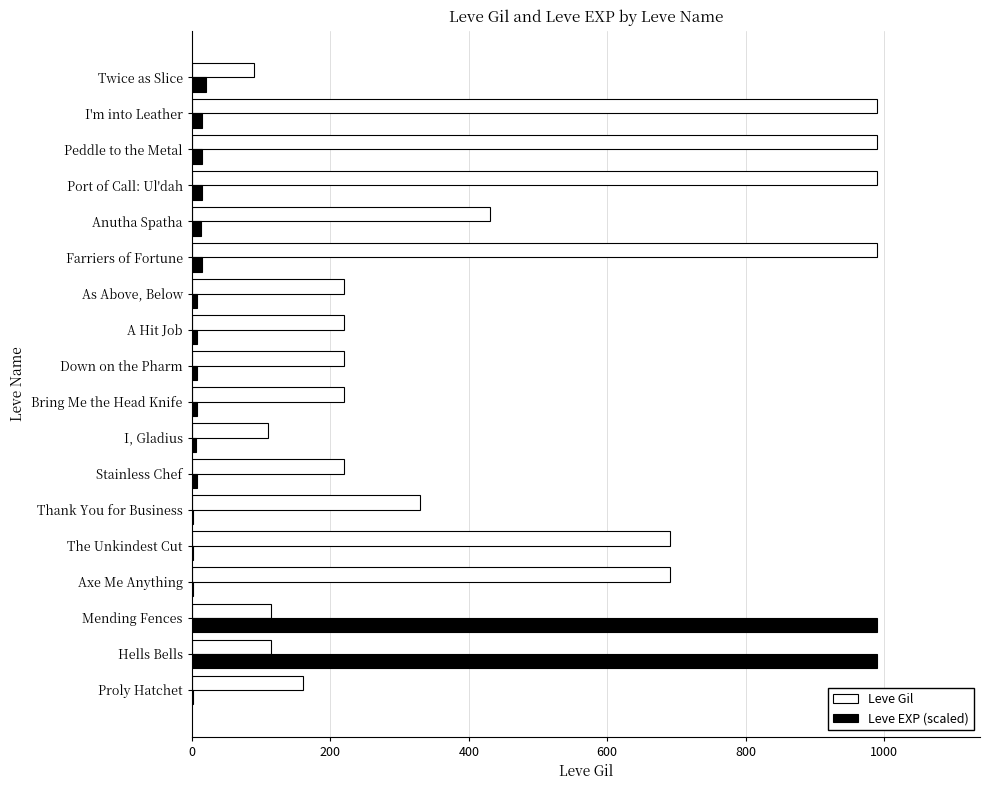

Which series has the largest total across all categories?

Leve Gil